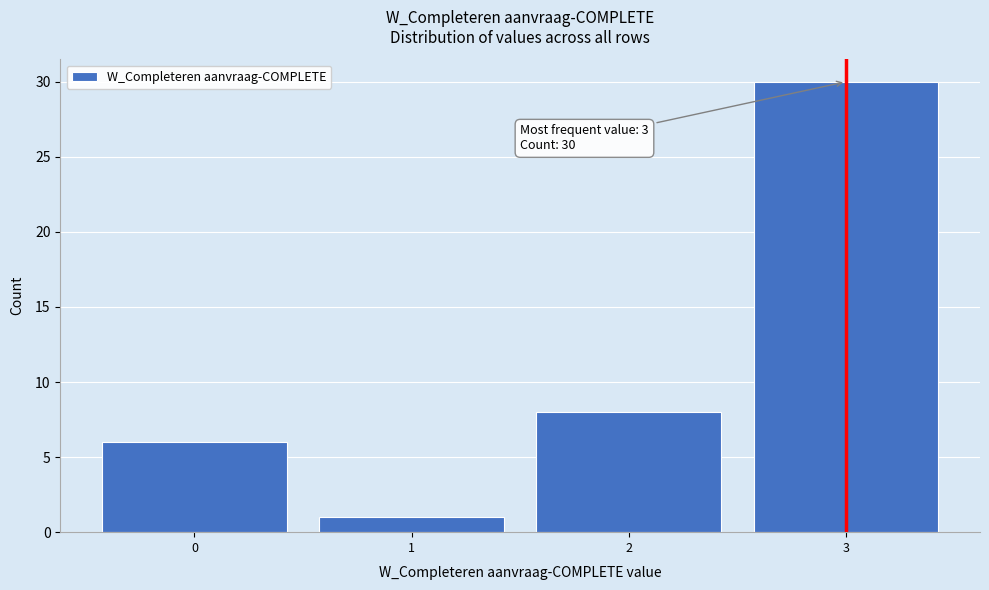

Which range on the x-axis has the tallest bar?

2.5 to 3.5